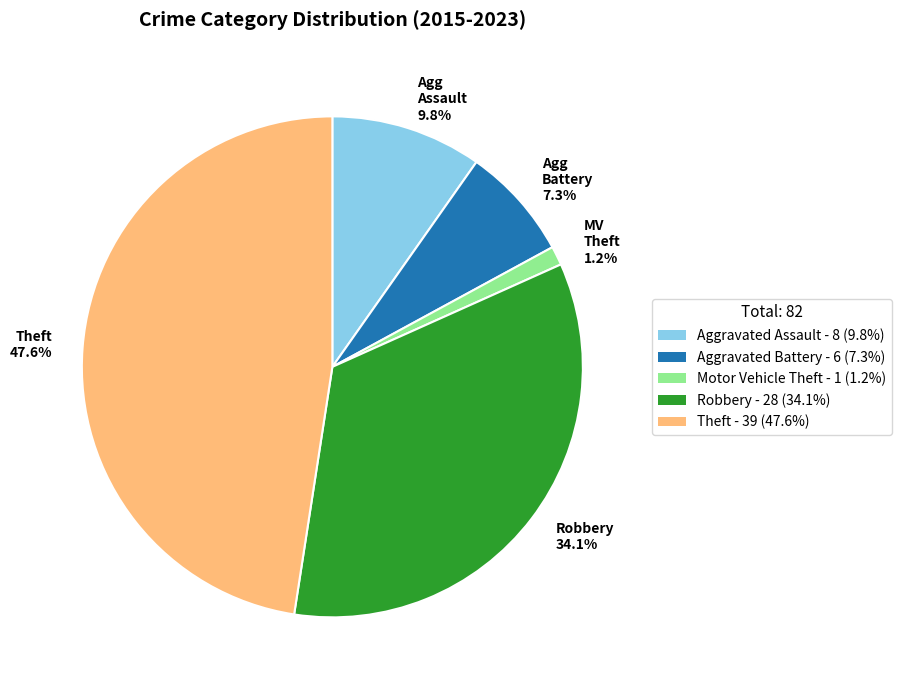

Does any single category account for the majority?

No